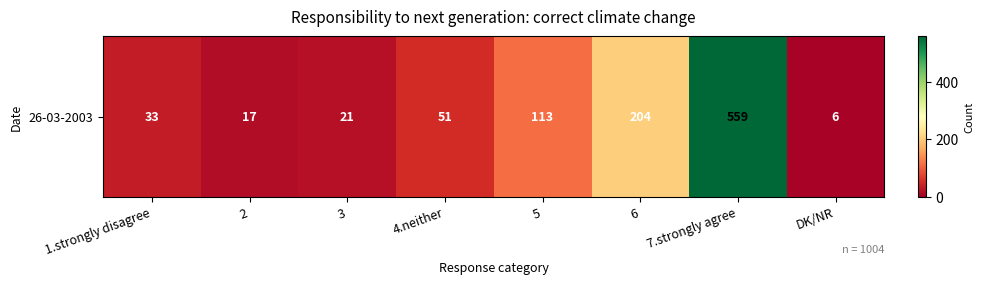

What is the average value?

126